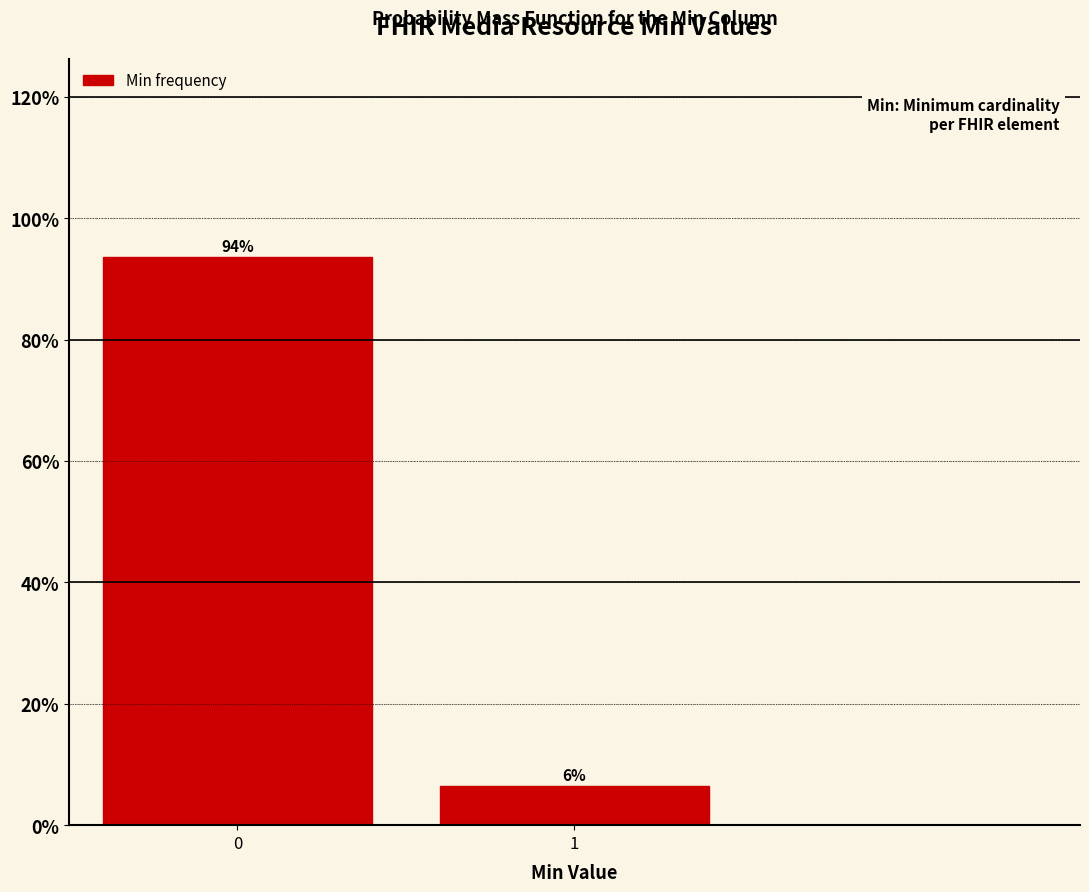

Is it true that the value at 0 is 93.5?

True